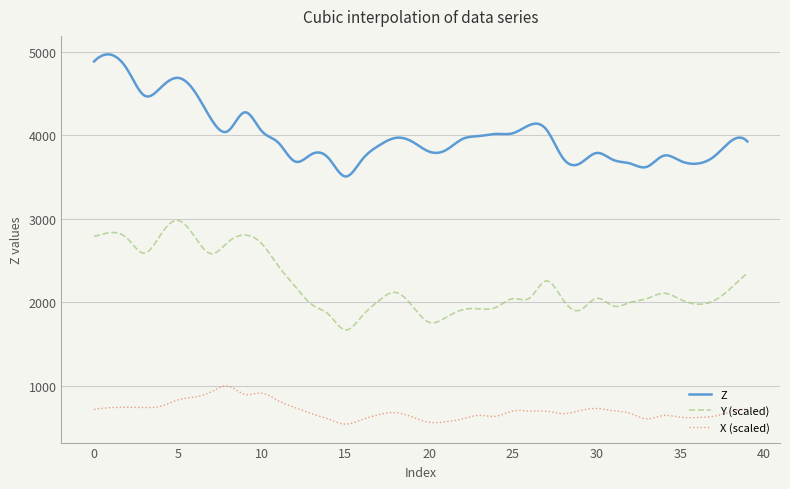

List the series in order of their peak value, highest first.

Z, Y (scaled), X (scaled)